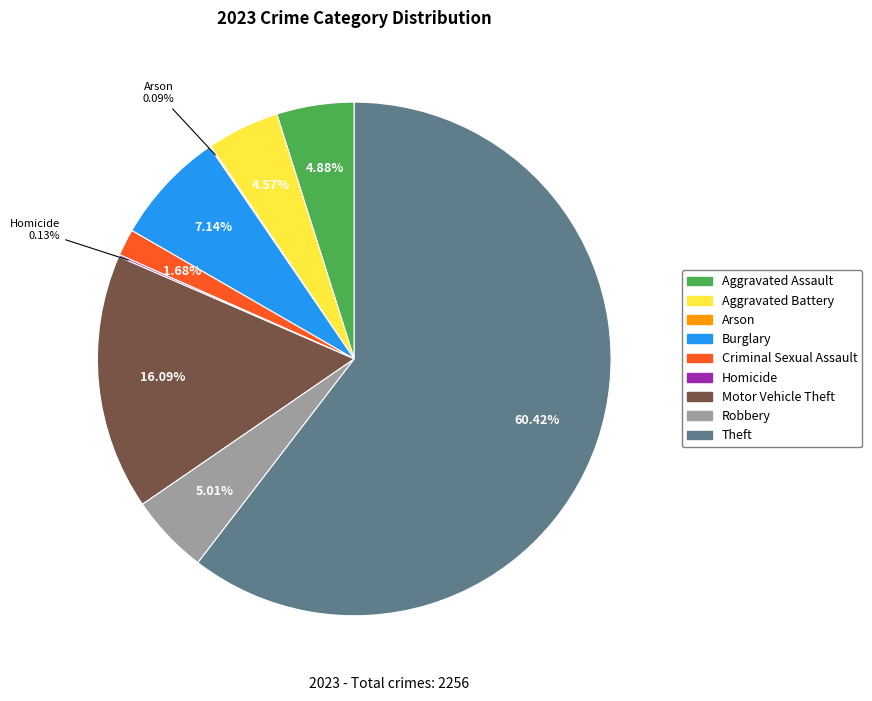

Is the sum of Aggravated Assault and Aggravated Battery greater than half?

No